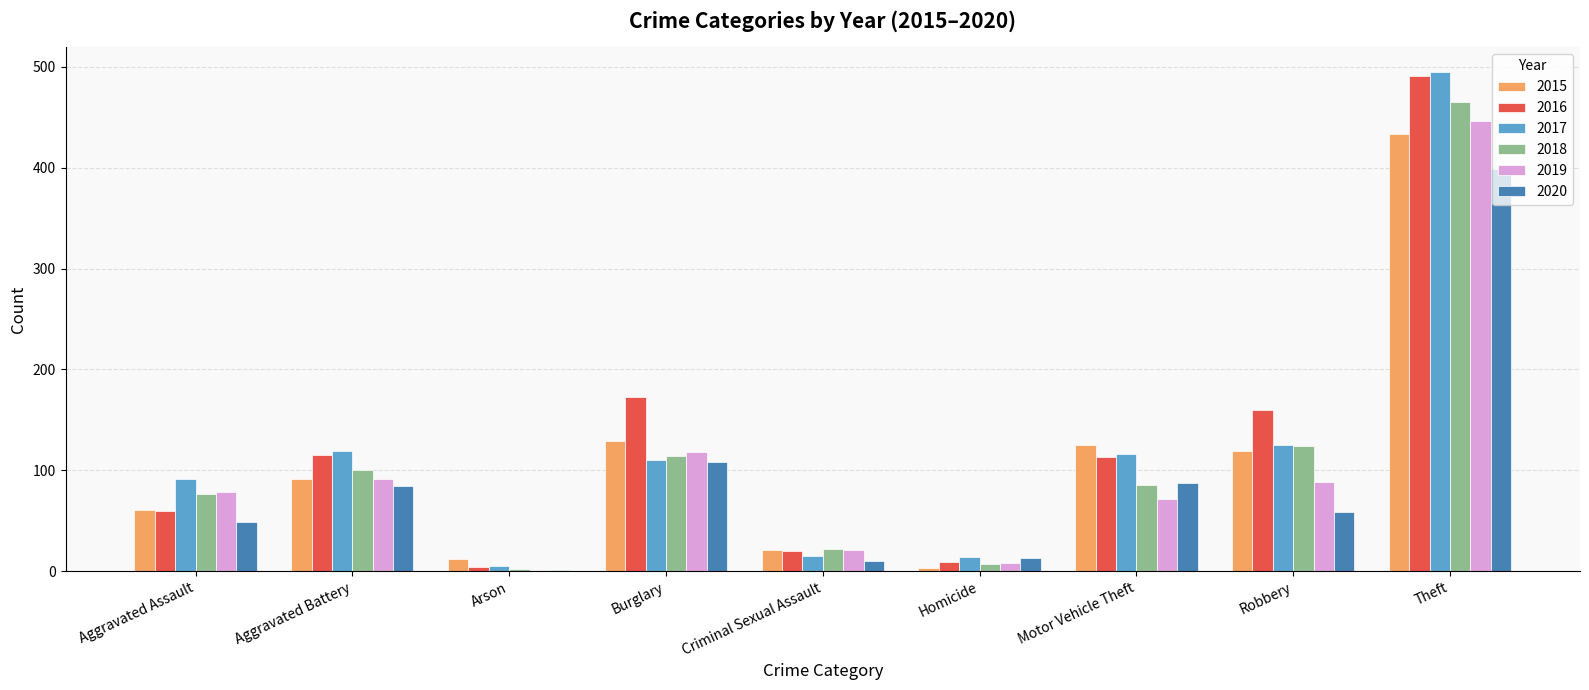

Which series changed the most between Criminal Sexual Assault and Theft?

2017